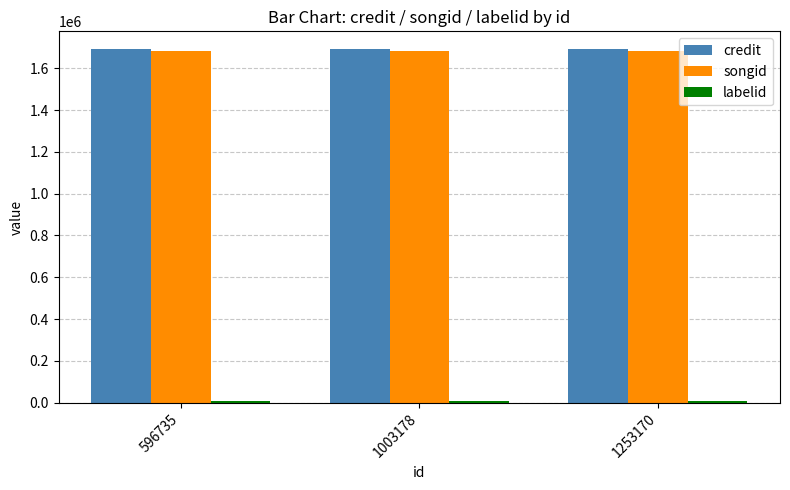

What is the sum of all songid values?

5047305